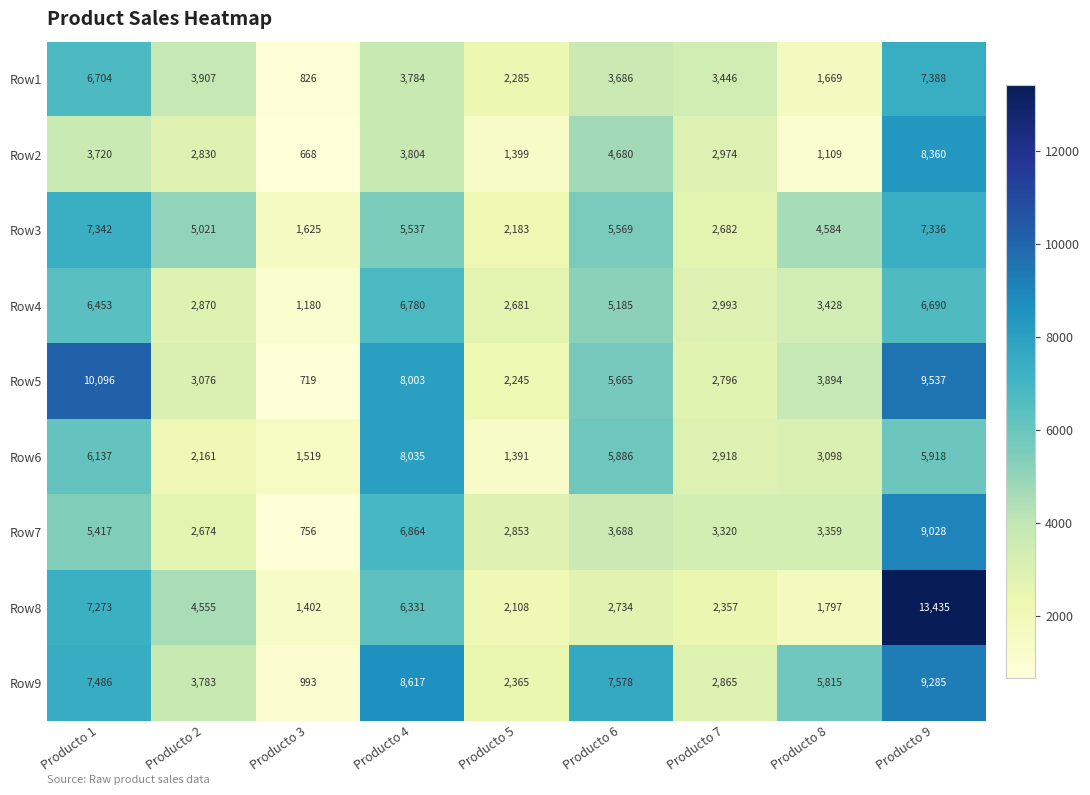

What is the difference between the maximum and minimum values in the Row3 series?

5717